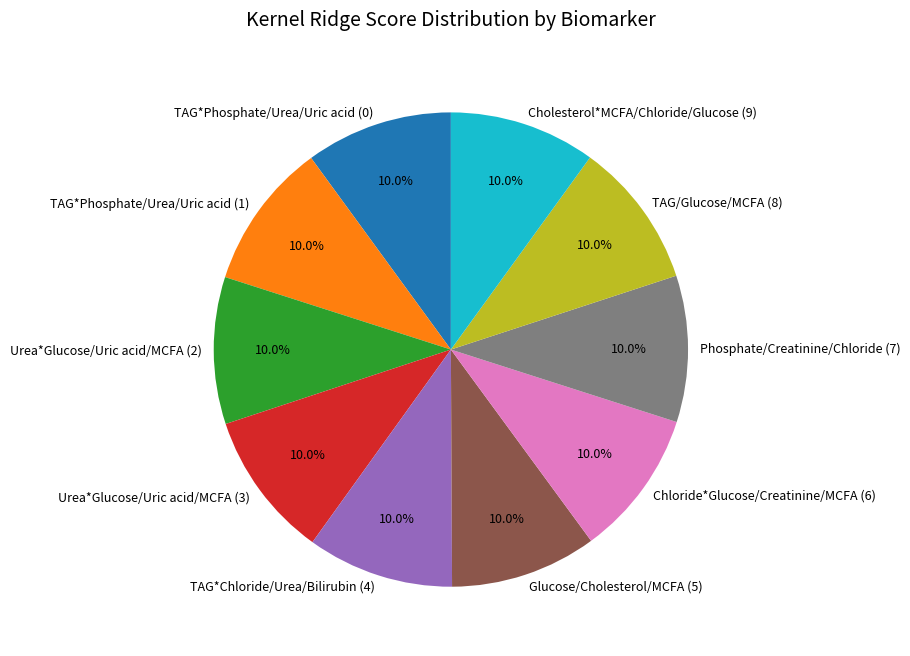

Do TAG*Chloride/Urea/Bilirubin (4) and Urea*Glucose/Uric acid/MCFA (3) together represent more than half of the pie?

No